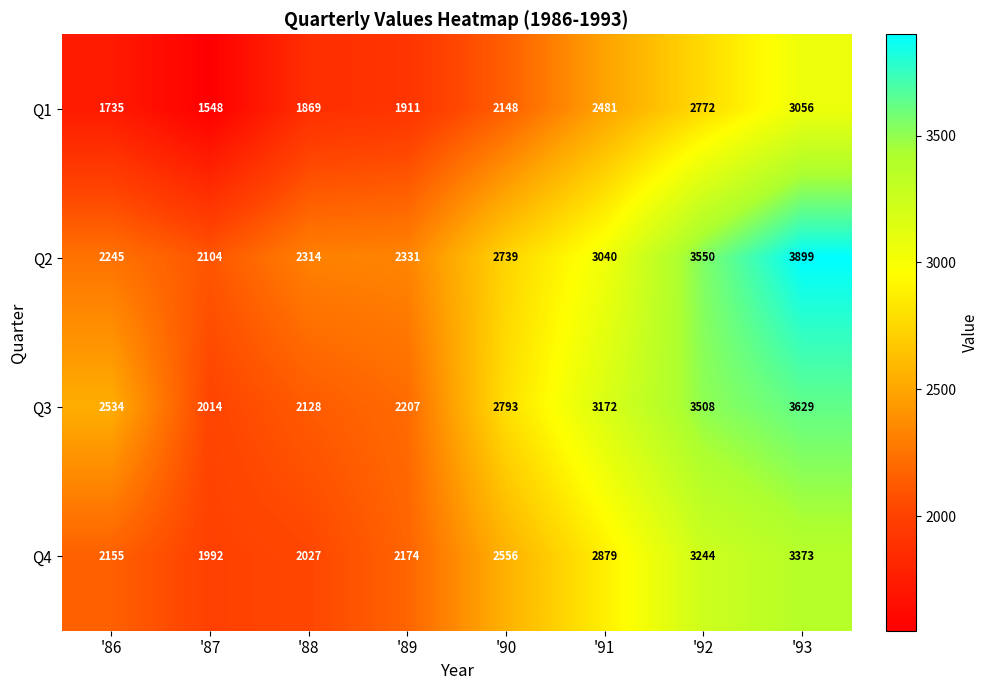

Rank the series by their maximum value, from lowest to highest.

Q1, Q4, Q3, Q2